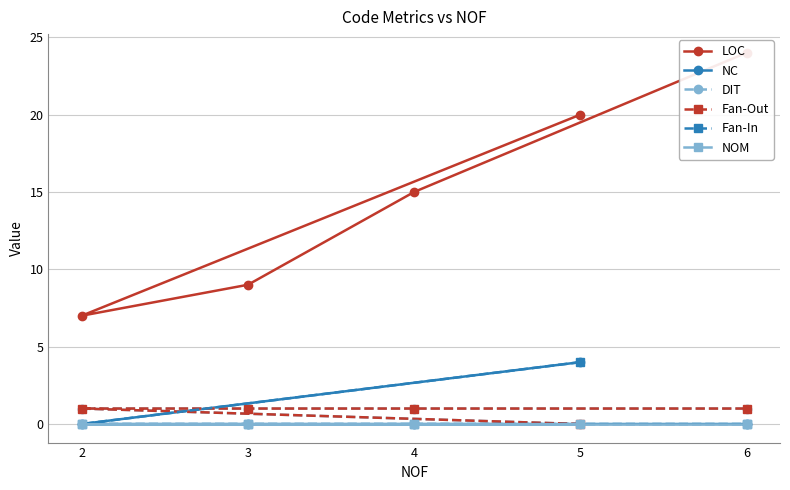

How many values in DIT are above zero?

4